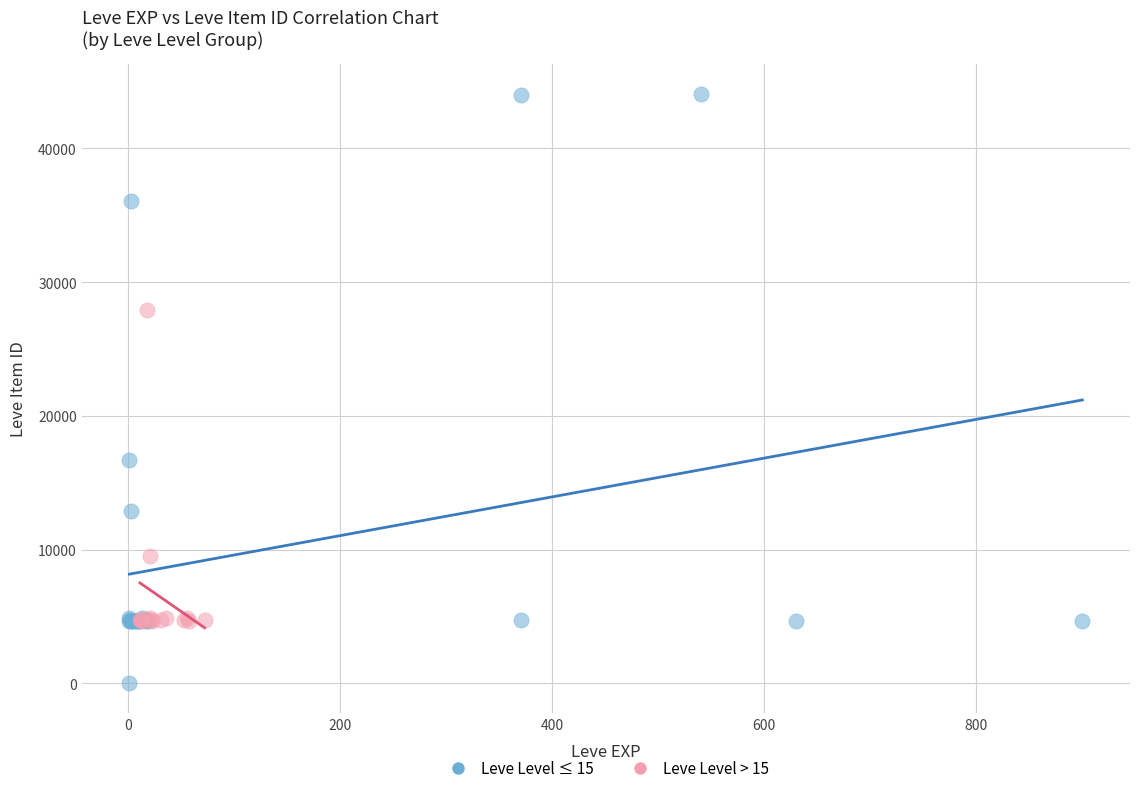

Which series reaches the minimum Y coordinate?

Leve Level ≤ 15